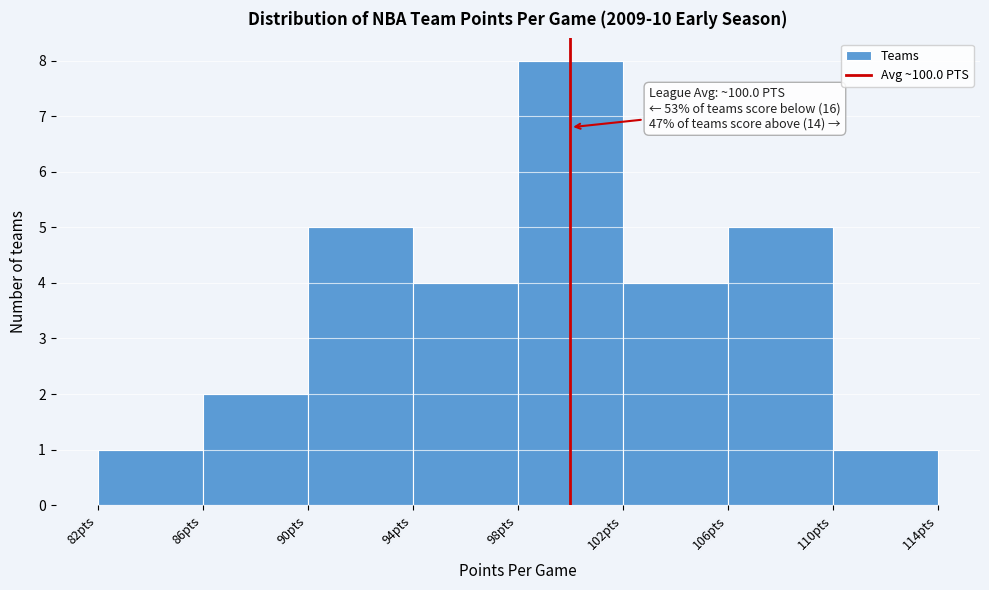

Over which range of the x-axis is the bar tallest?

98 to 102